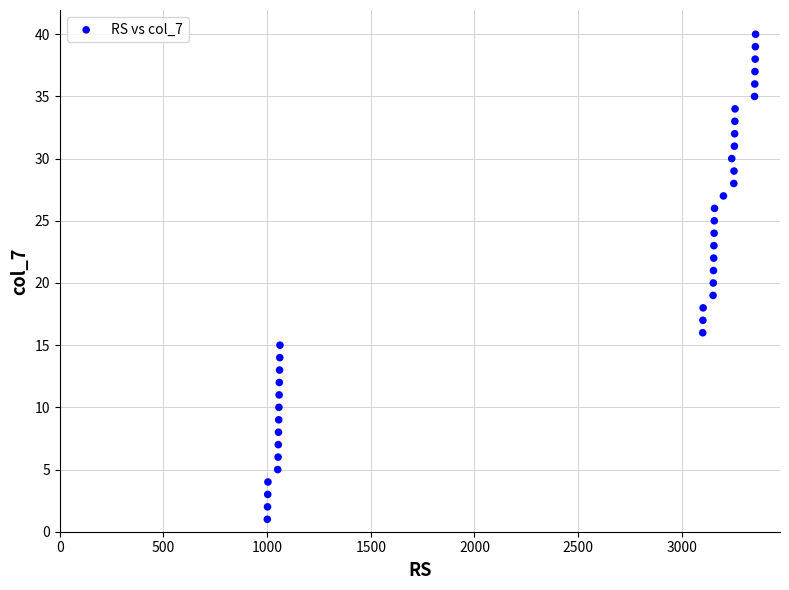

What is the range of X values (max minus min)?

2355